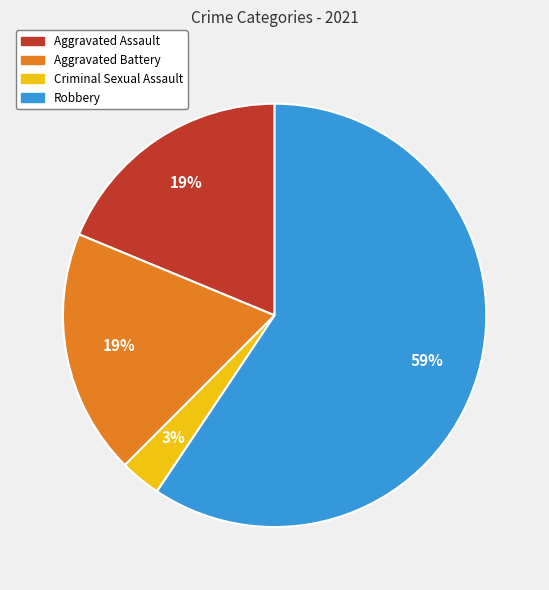

Which has a higher value, Aggravated Assault or Robbery?

Robbery